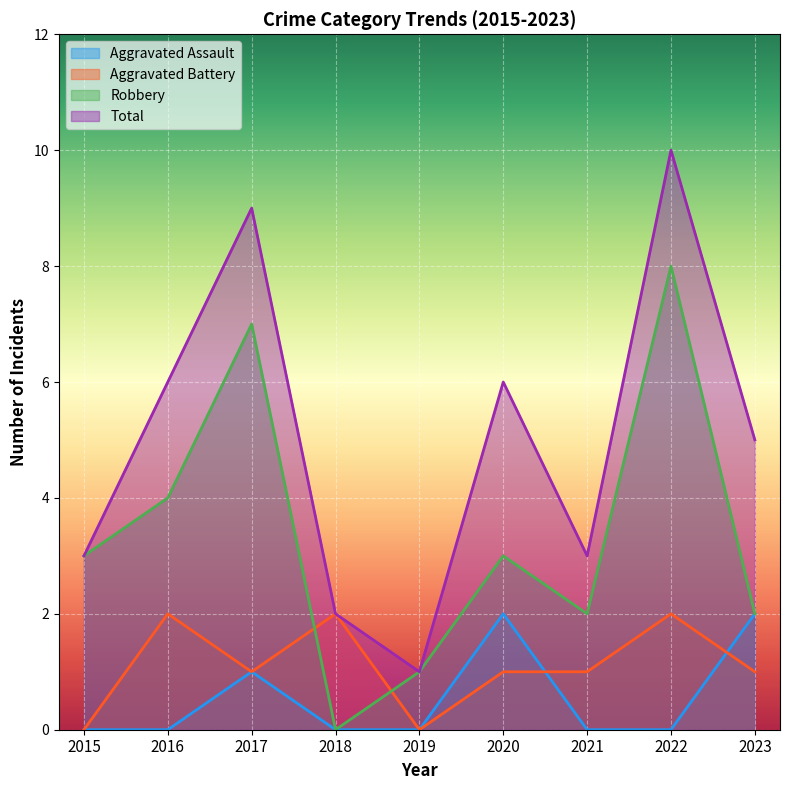

Where is the first local maximum for Robbery?

2017